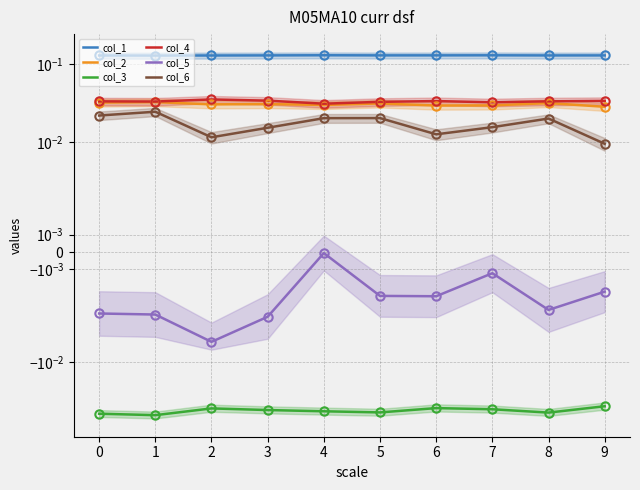

The value of col_4 at 2 is 0.0. True or false?

False